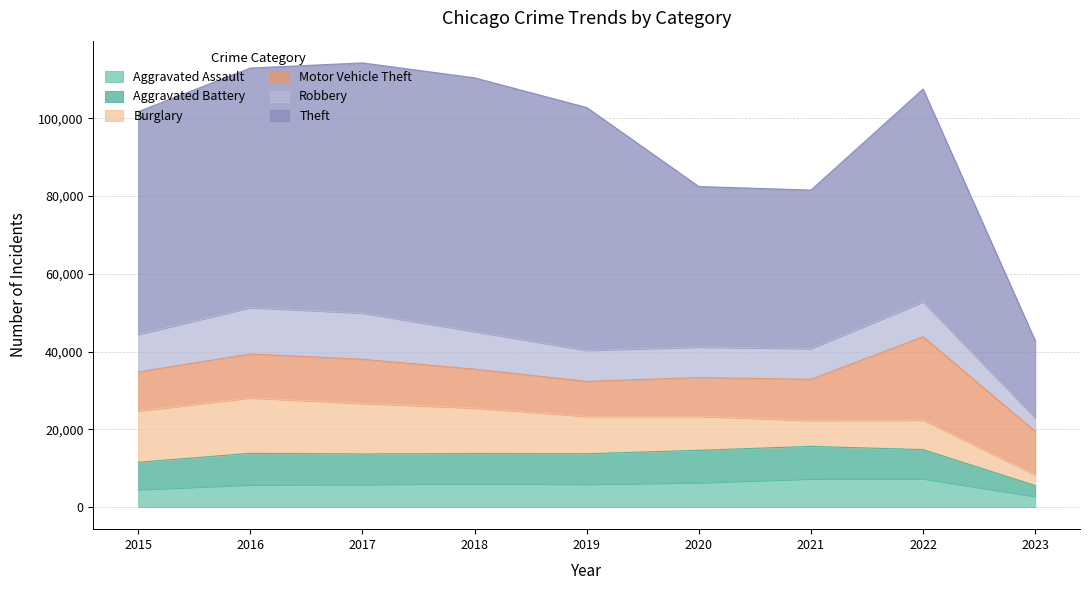

Between which two adjacent categories do Burglary and Robbery first intersect?

2020 and 2021